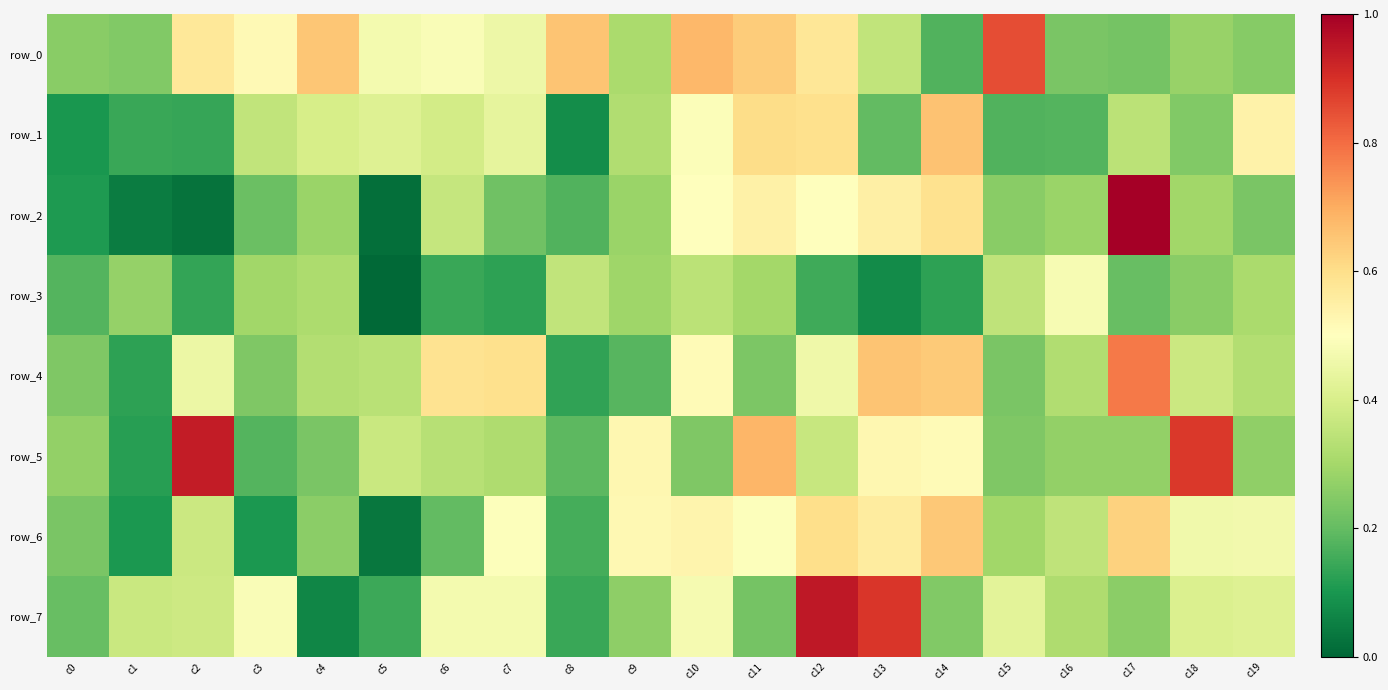

How many distinct data groups are displayed?

8